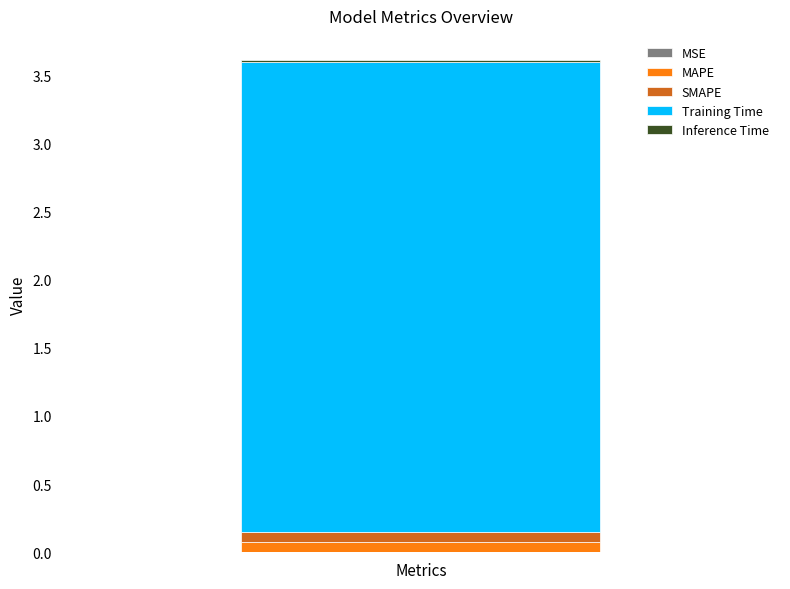

Does the chart contain stacked bars?

Yes